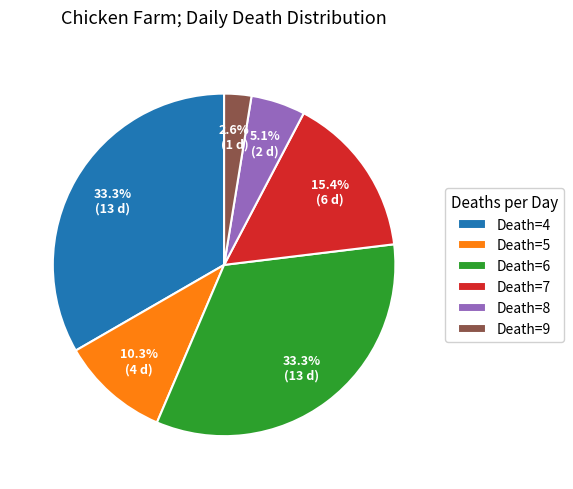

What is the ratio of the value at Death=4 to the value at Death=8?

6.5